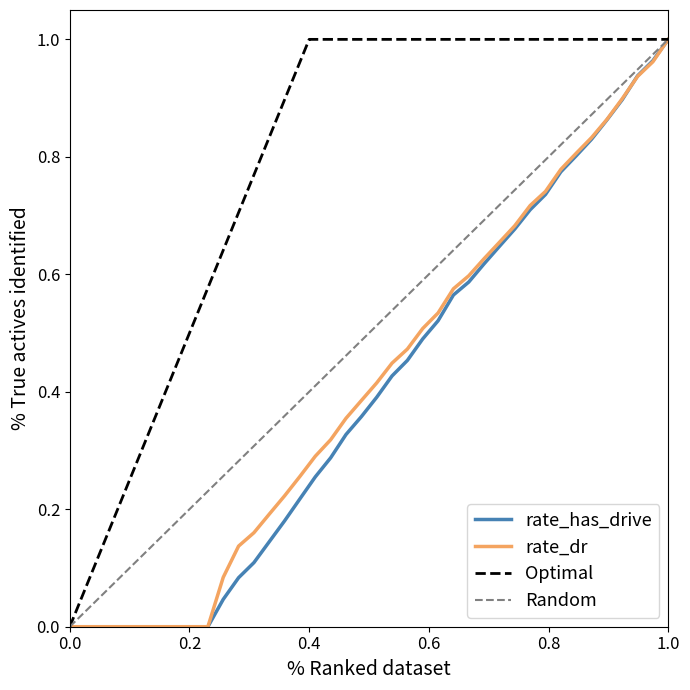

List the series in order of their peak value, highest first.

rate_has_drive, rate_dr